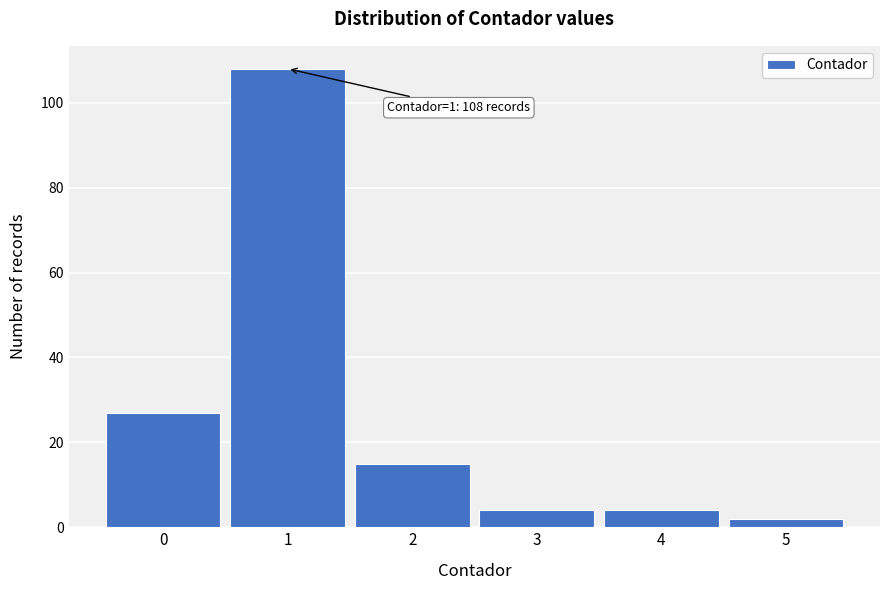

Reading left to right, list all the values displayed in this chart.

27	108	15	4	4	2